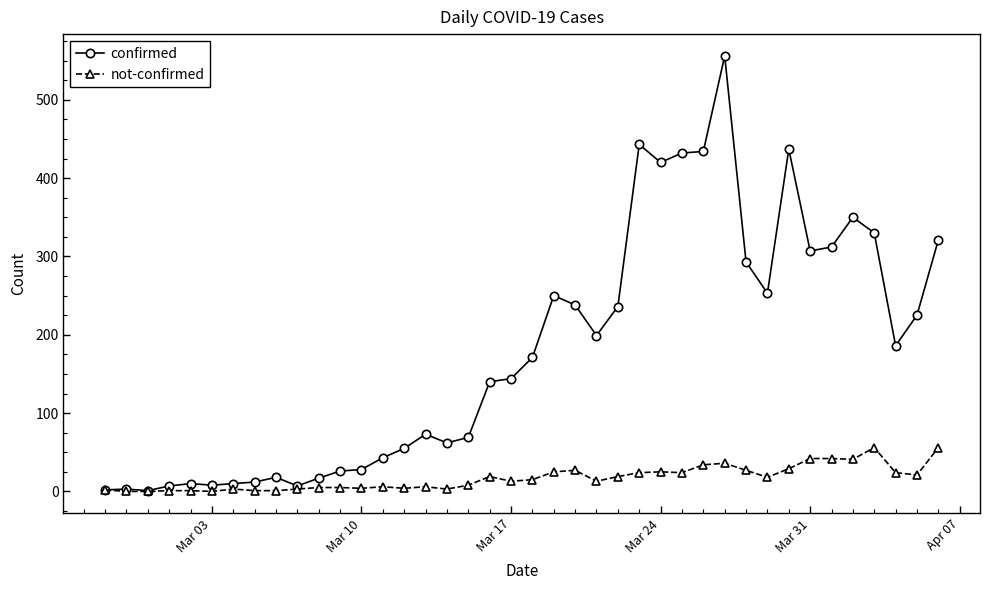

Rank the series by their average value, from lowest to highest.

not-confirmed, confirmed